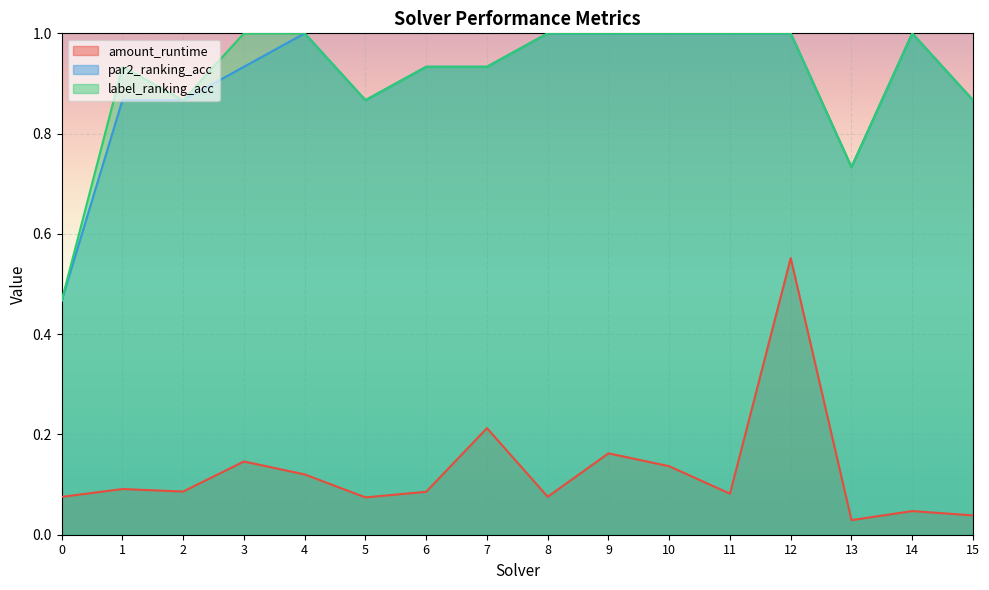

True or false: amount_runtime and label_ranking_acc cross at least once.

False